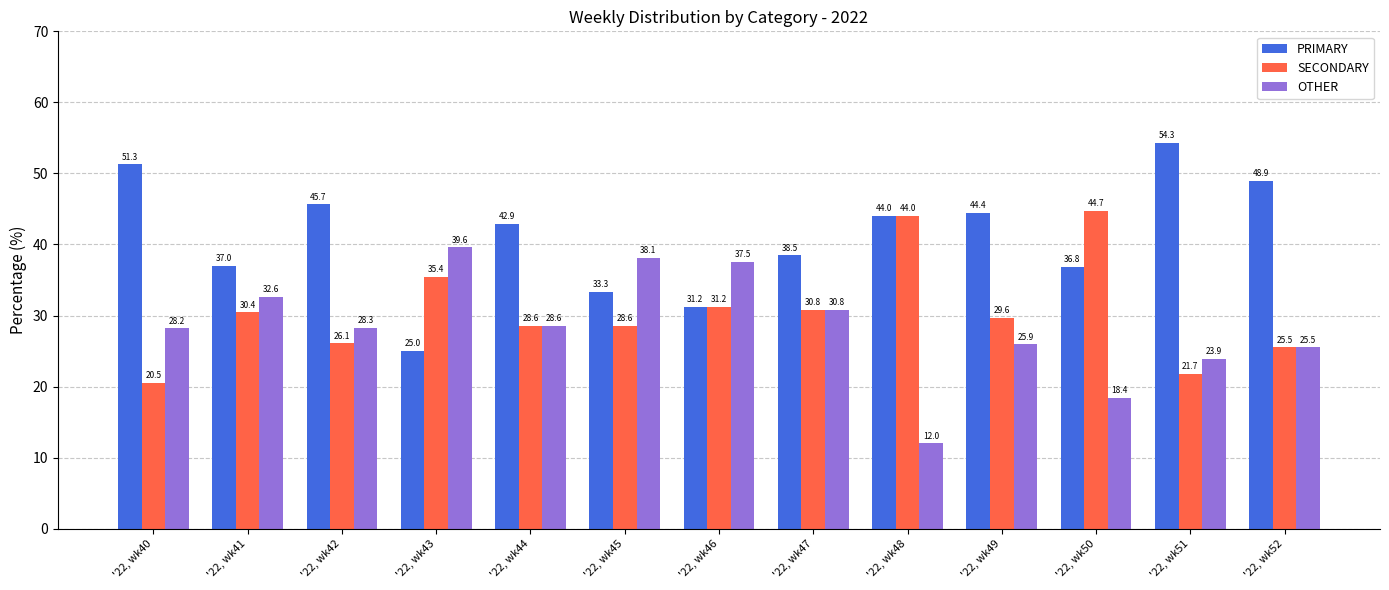

What is the spread (max minus min) of values at '22, wk47?

7.7